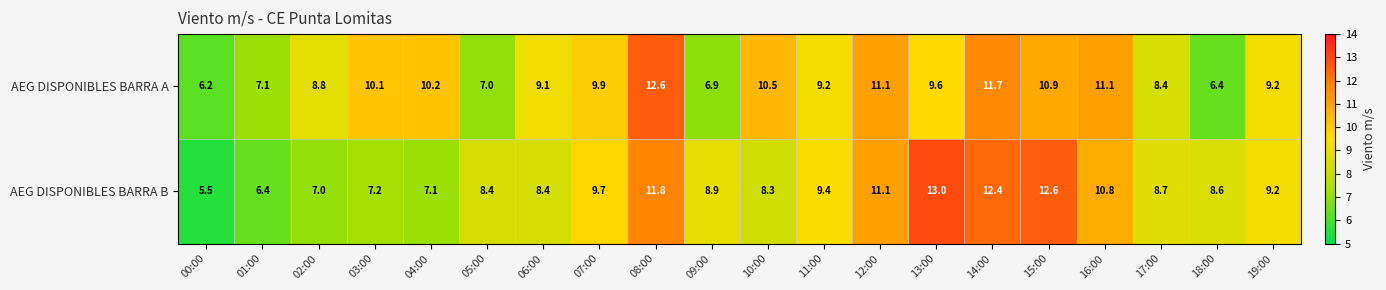

What is the difference between the maximum and minimum values in the AEG DISPONIBLES BARRA B series?

7.5